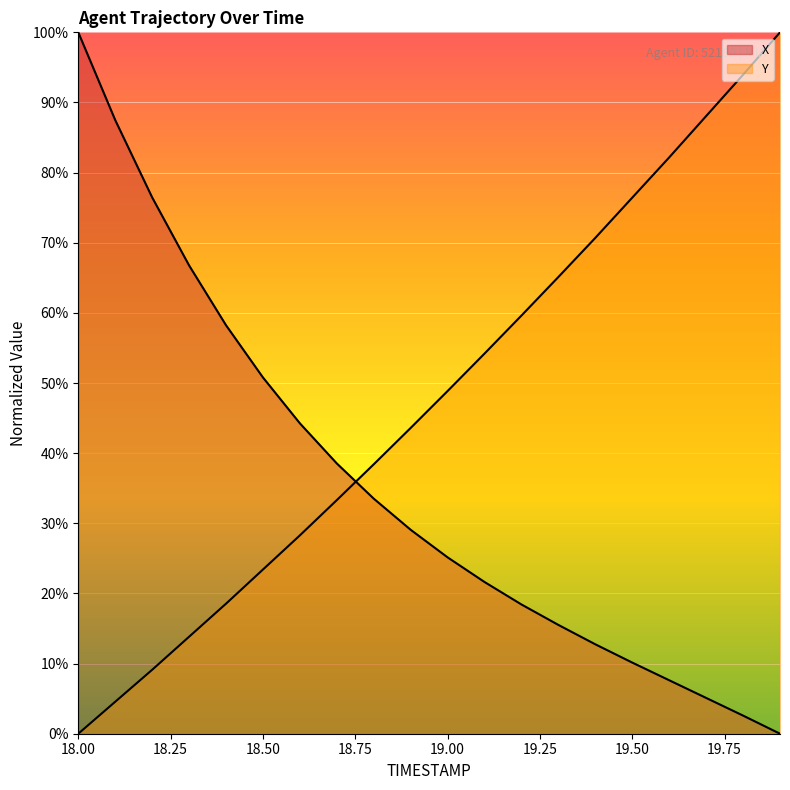

At which label does X first exceed 29?

18.0